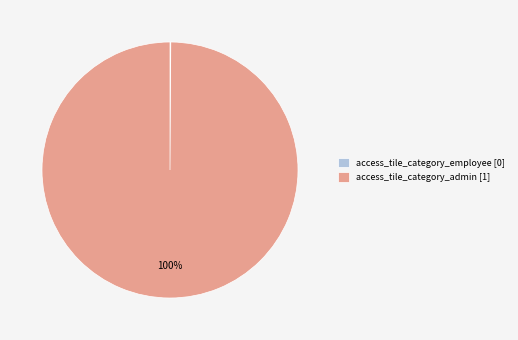

Is there any slice that represents more than half of the pie?

Yes